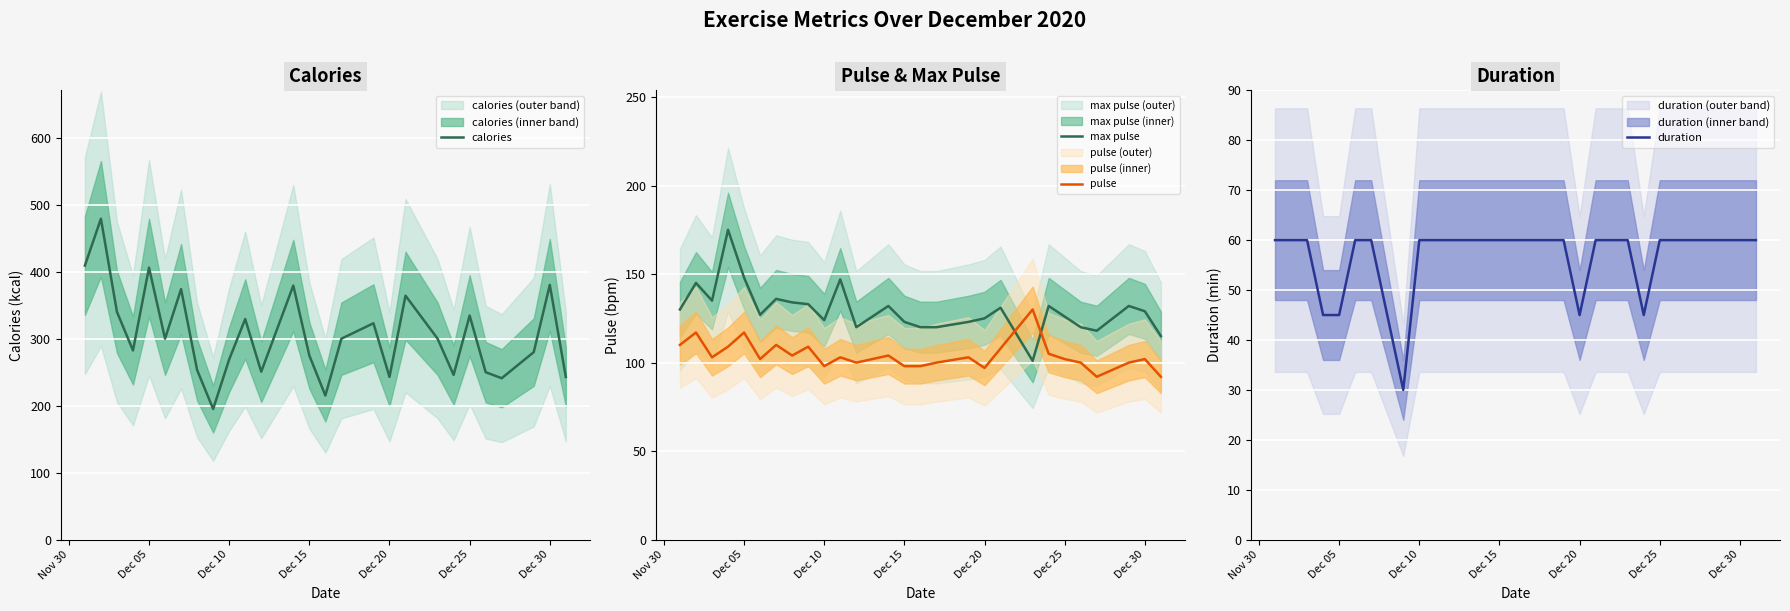

What is the highest value of the pulse series?

130